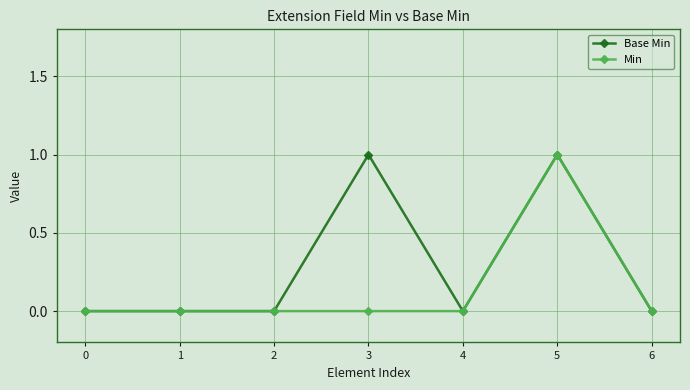

List the series in order of their overall mean, lowest first.

Min, Base Min